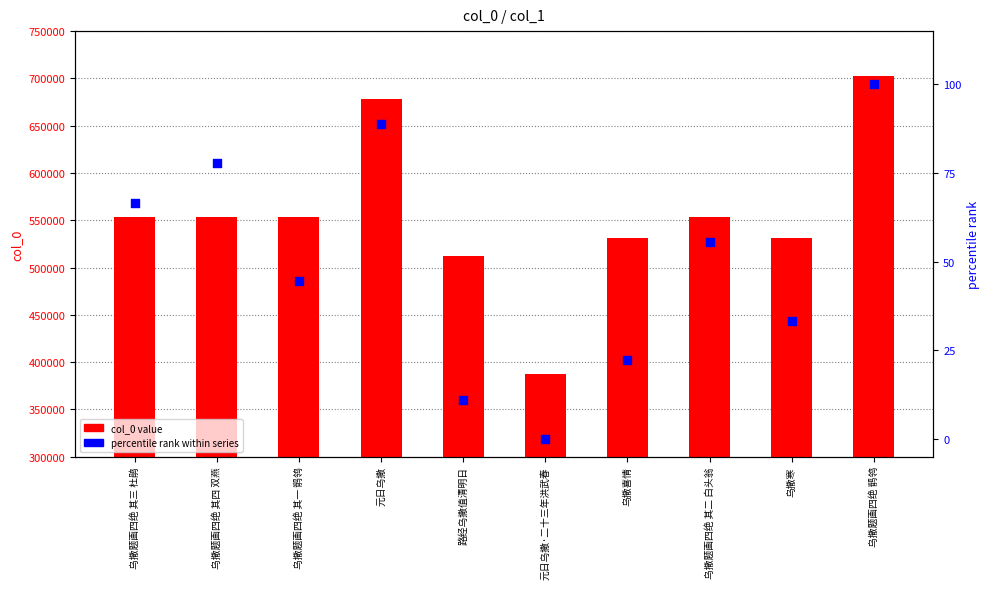

What is the total value across all series at 路经乌撒值清明日?

512134.1